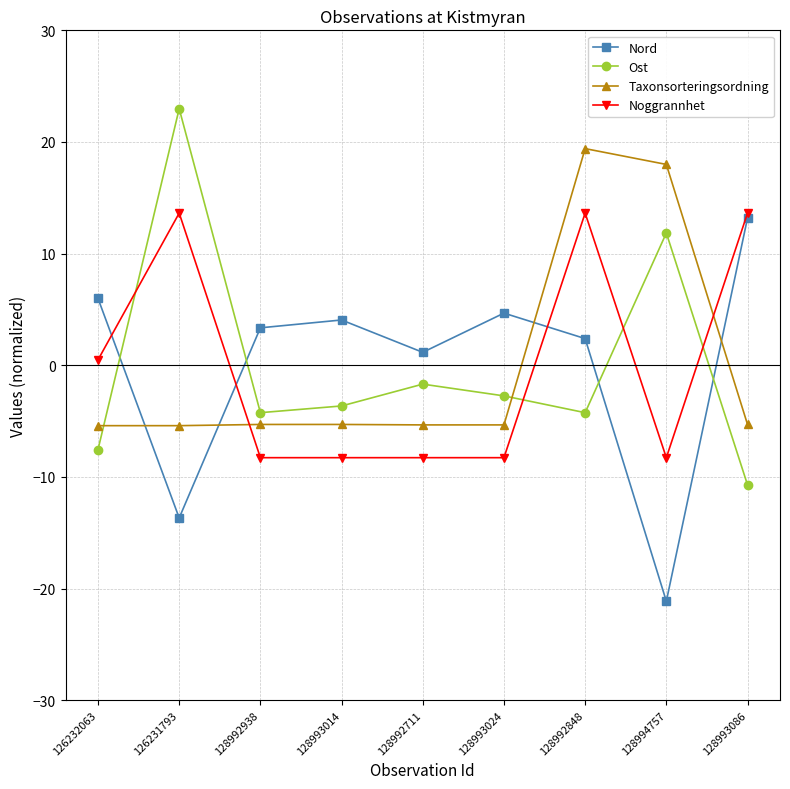

What is the minimum value shown in the chart?

-21.1